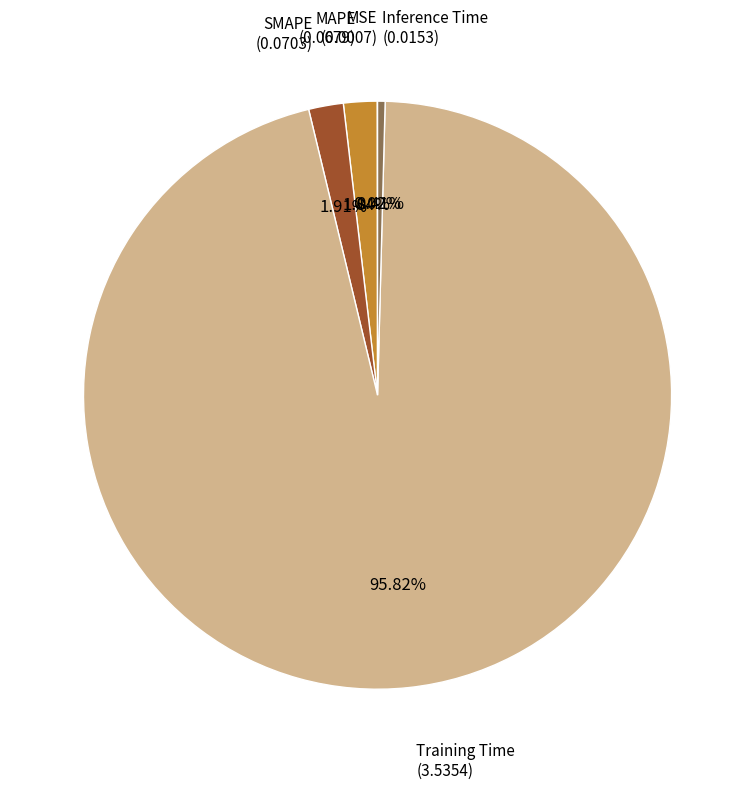

What is the majority slice?

Training Time